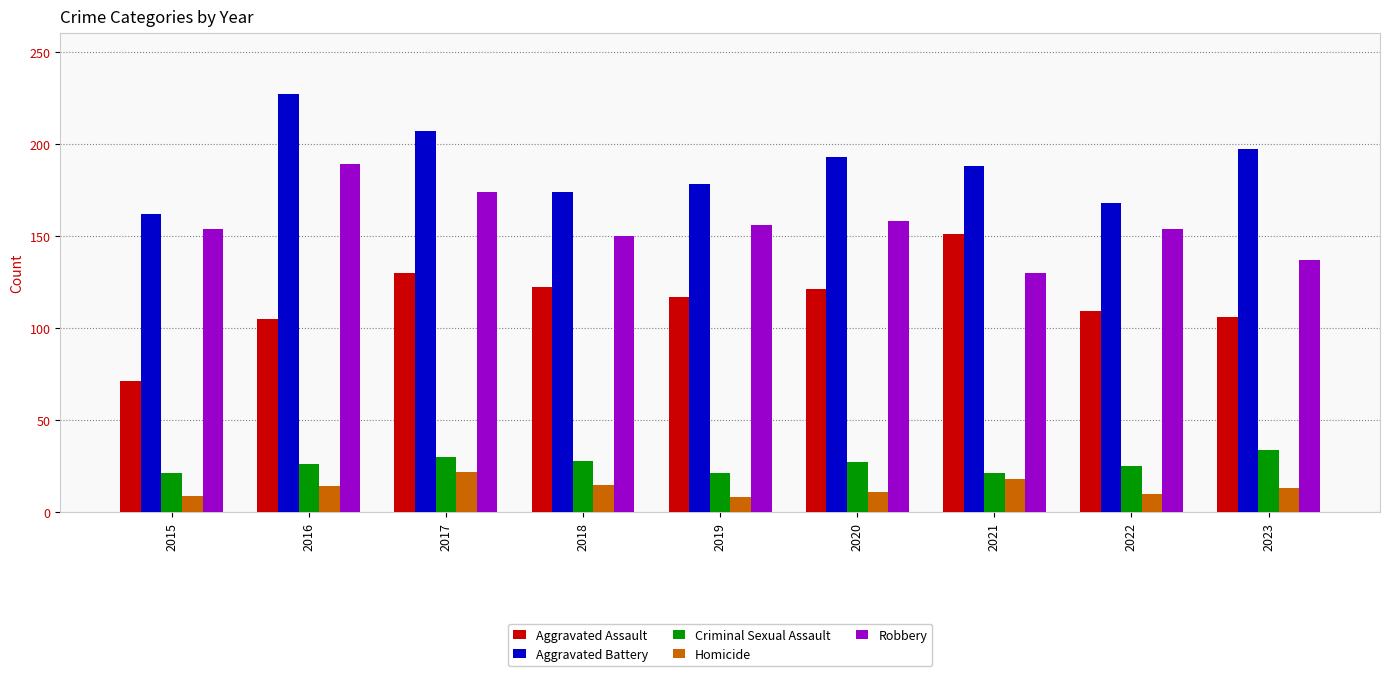

Read the Aggravated Battery value at 2015.

162